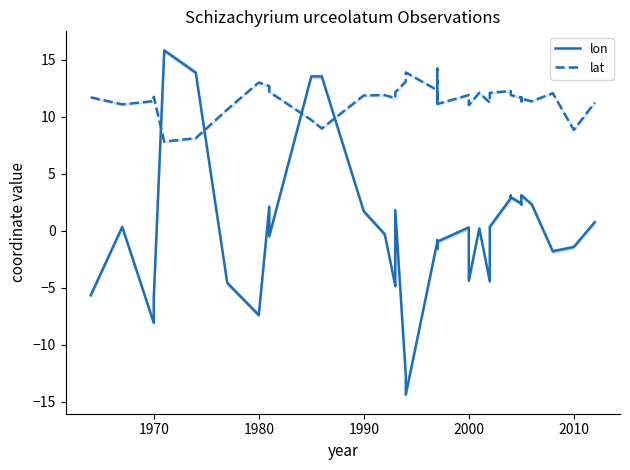

In lat, how many points are higher than both neighbors (excluding endpoints)?

11